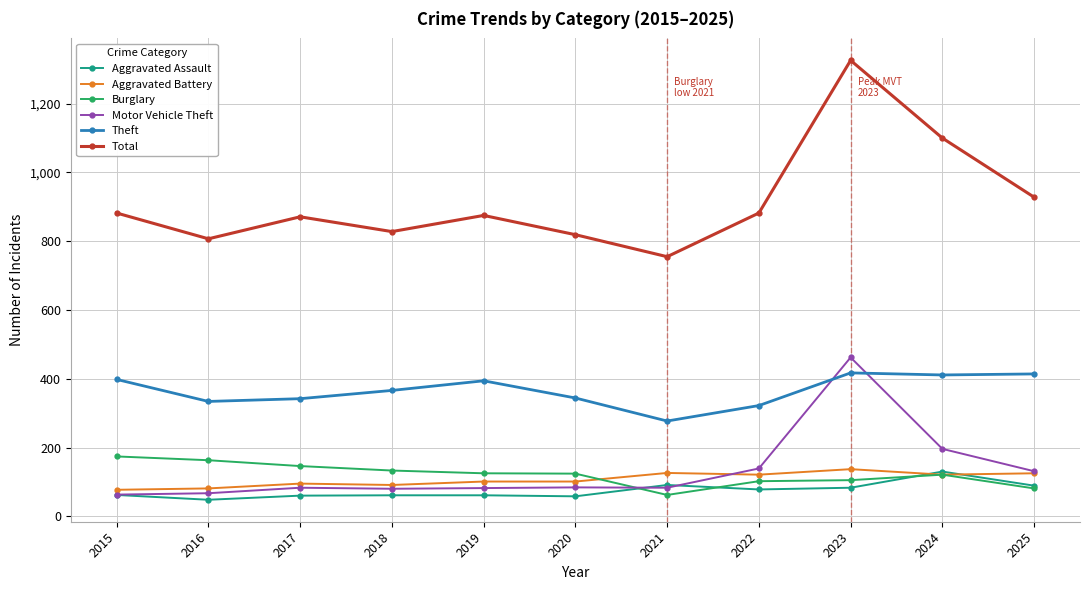

True or false: Theft and Aggravated Battery intersect in this chart.

False